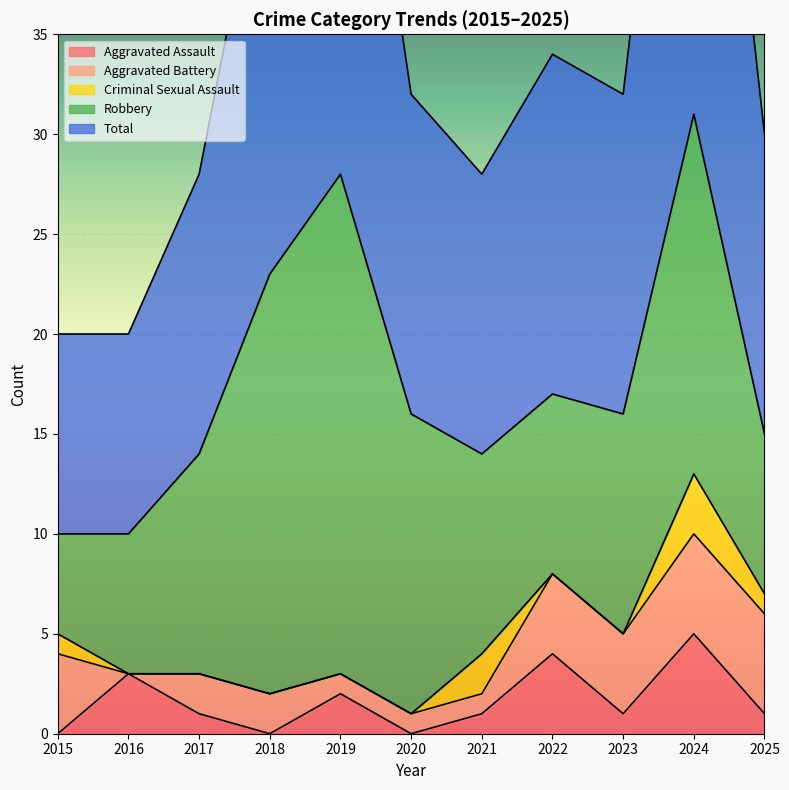

Which series has the largest total across all categories?

Total